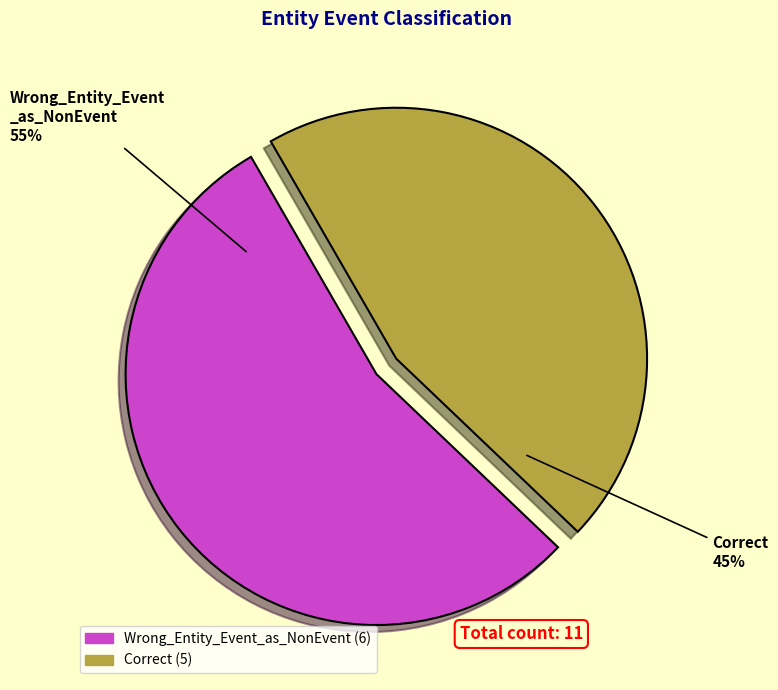

To the nearest percent, what portion does Wrong_Entity_Event_as_NonEvent represent?

55%